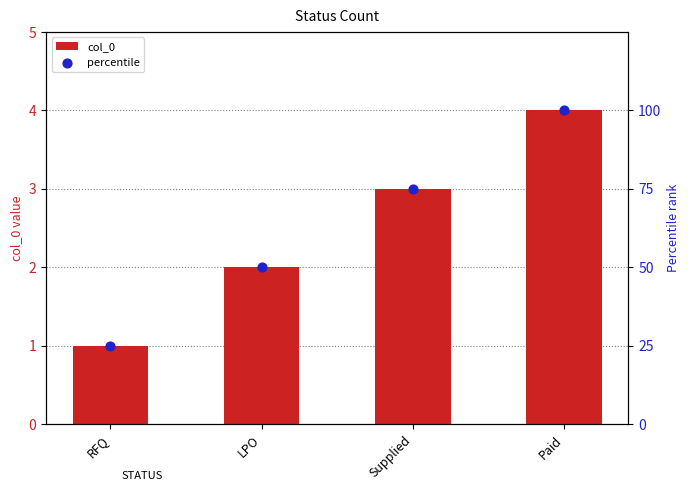

Which series has the largest total across all categories?

percentile